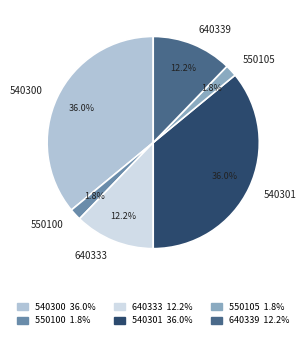

True or false: 550100 accounts for 2% of the total.

True